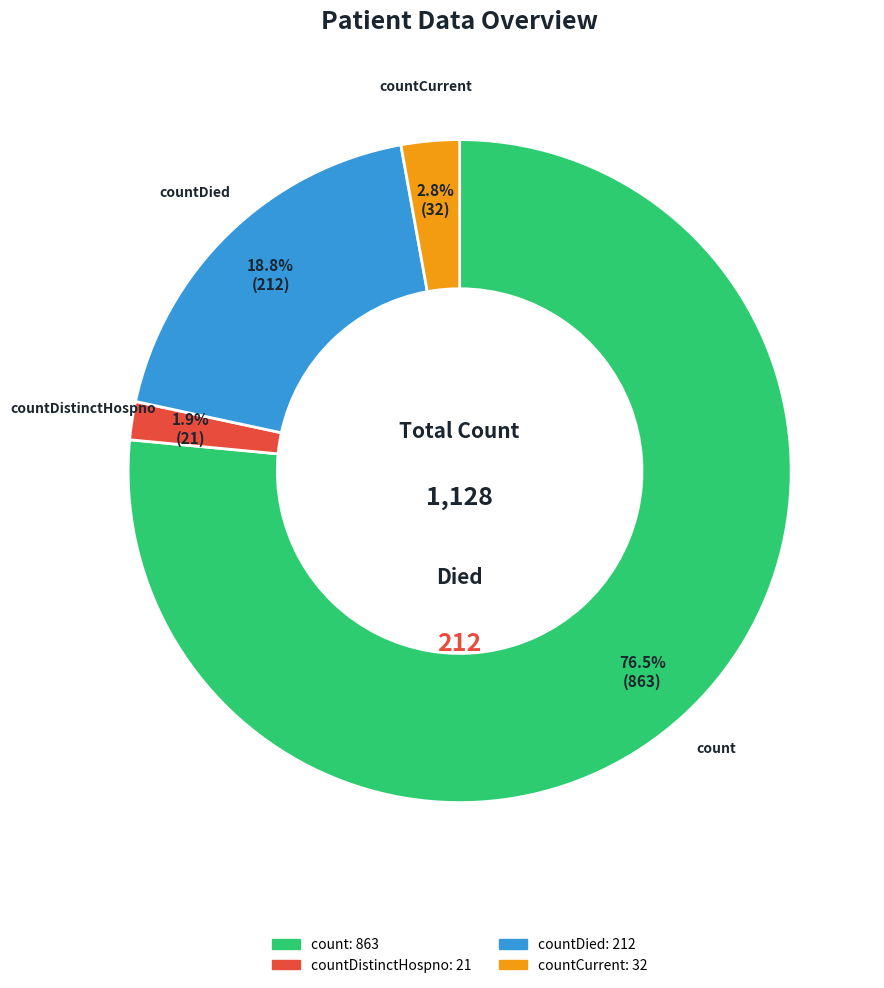

Is there any slice that represents more than half of the pie?

Yes